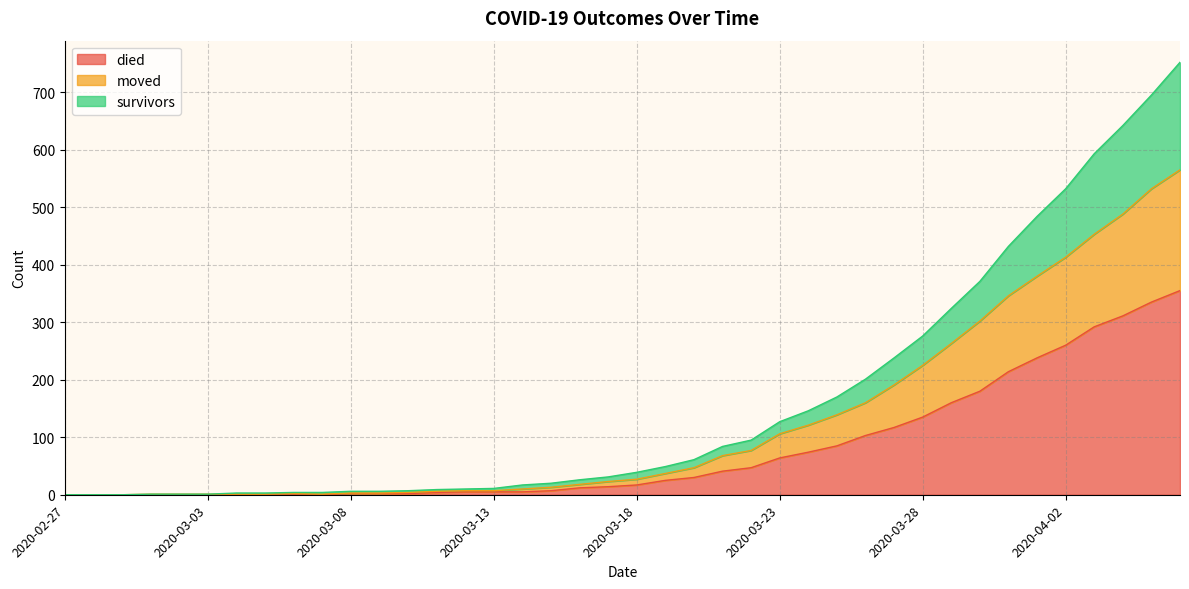

True or false: moved and died intersect in this chart.

False